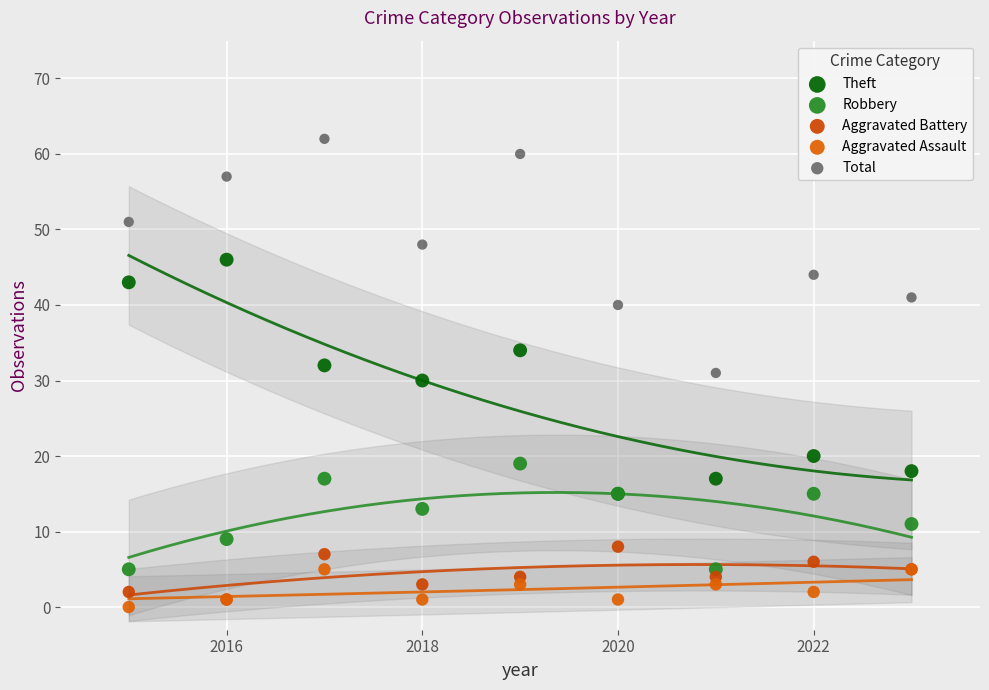

Which series contains the lowest Y value?

Aggravated Assault